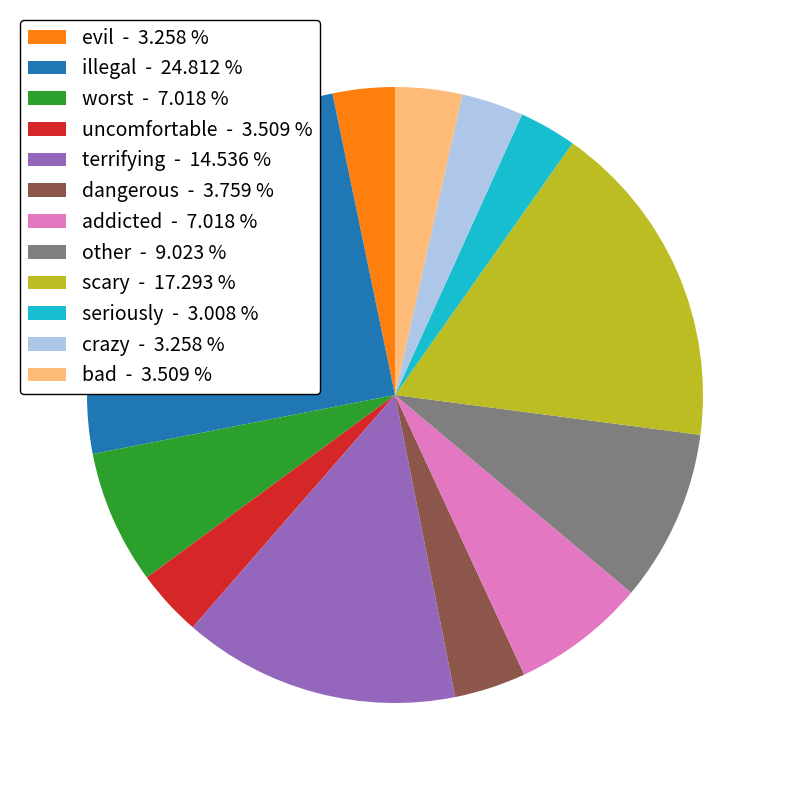

Which category has the biggest portion of the pie?

illegal